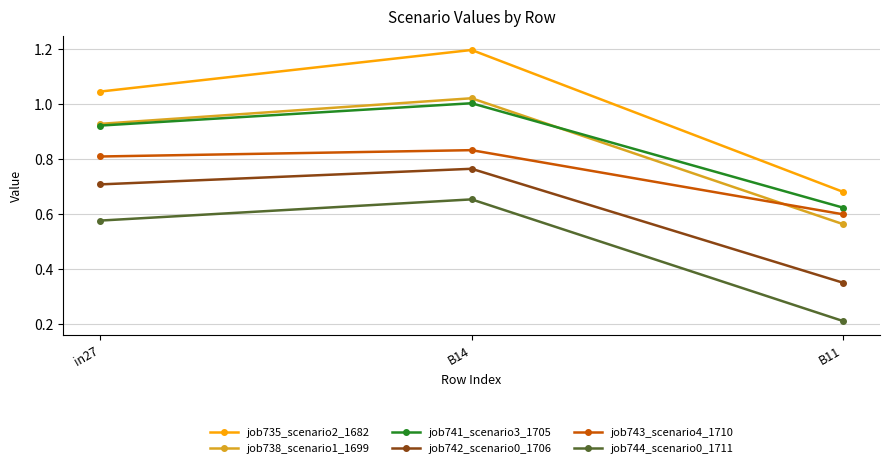

Between in27 and B11, which series saw the biggest shift?

job744_scenario0_1711